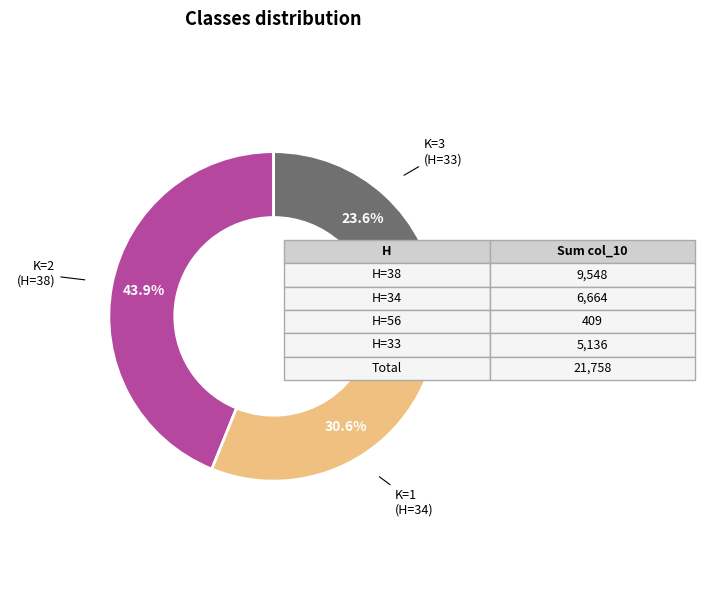

Is there any slice that represents more than half of the pie?

No